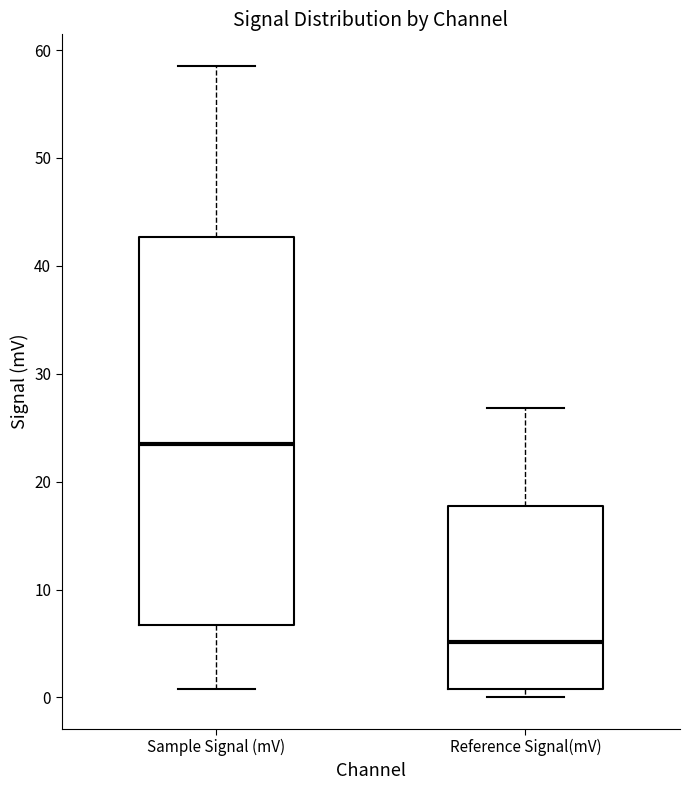

Which box's median line is the lowest?

Reference Signal(mV)